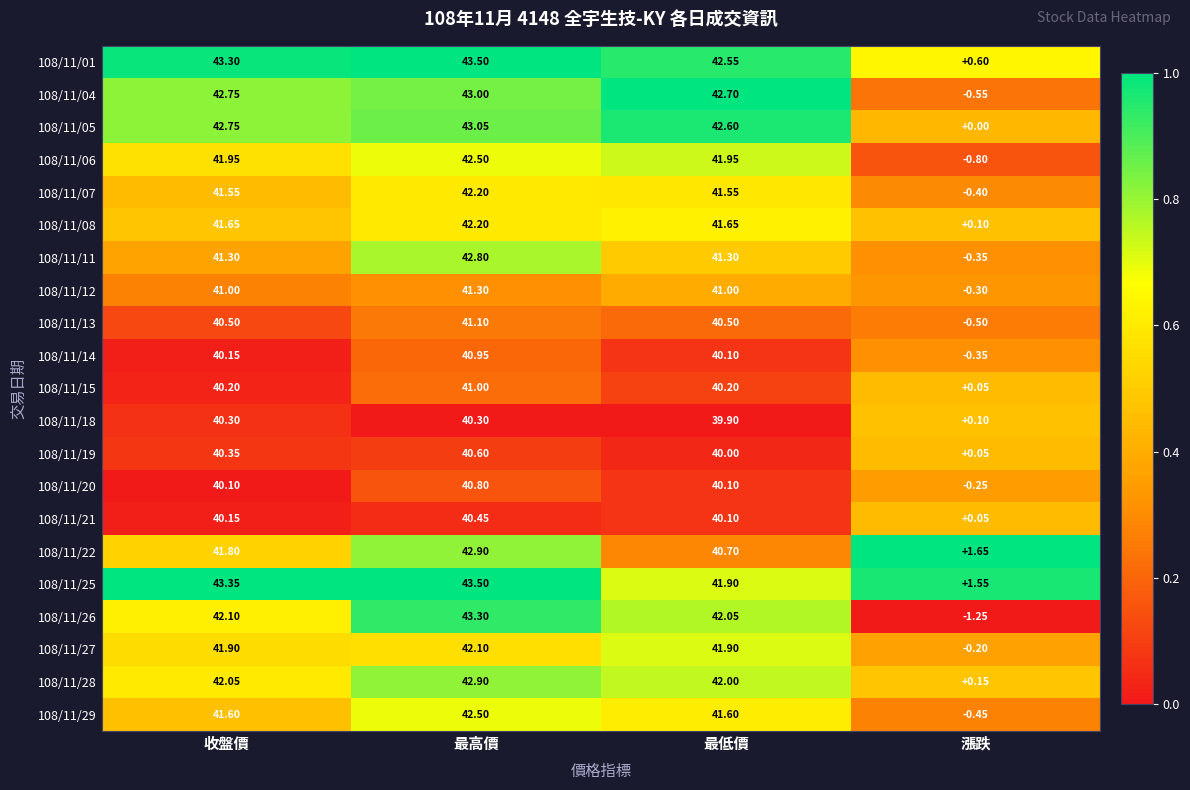

Rank the categories by 108/11/05 value from highest to lowest.

最高價, 收盤價, 最低價, 漲跌